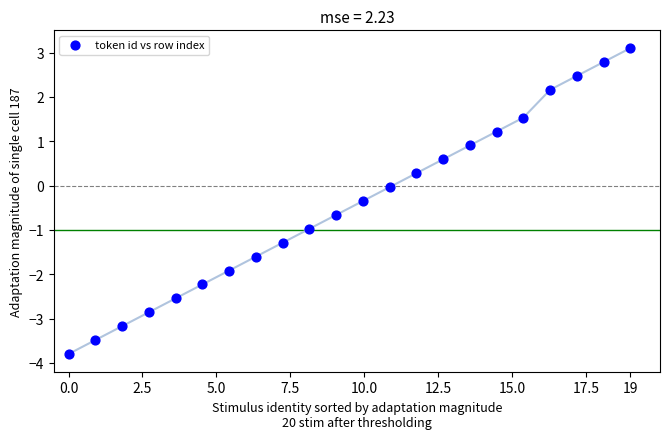

What is the range of Y values (max minus min)?

6.9